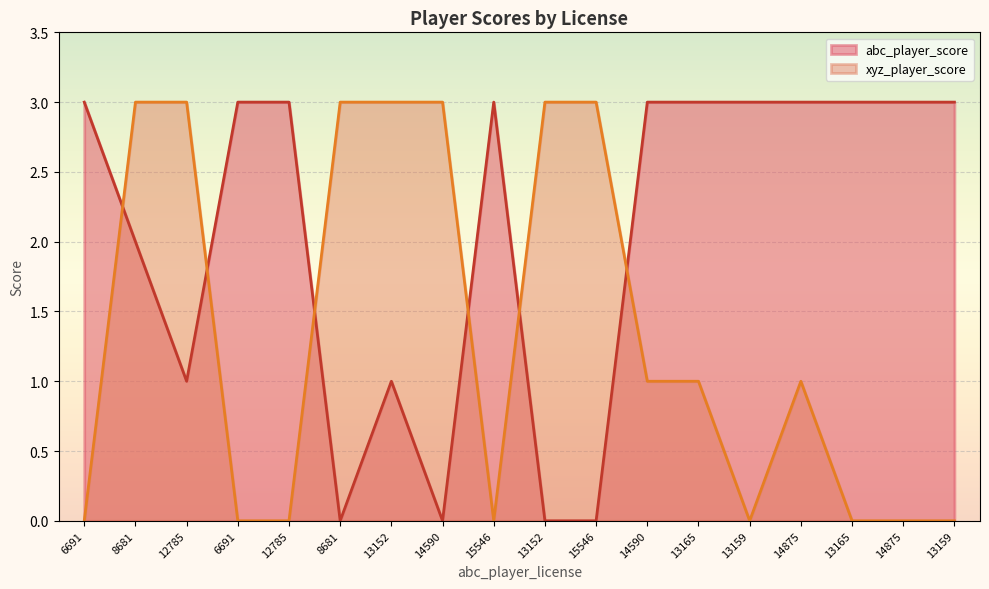

Where is the first local maximum for xyz_player_score?

14875